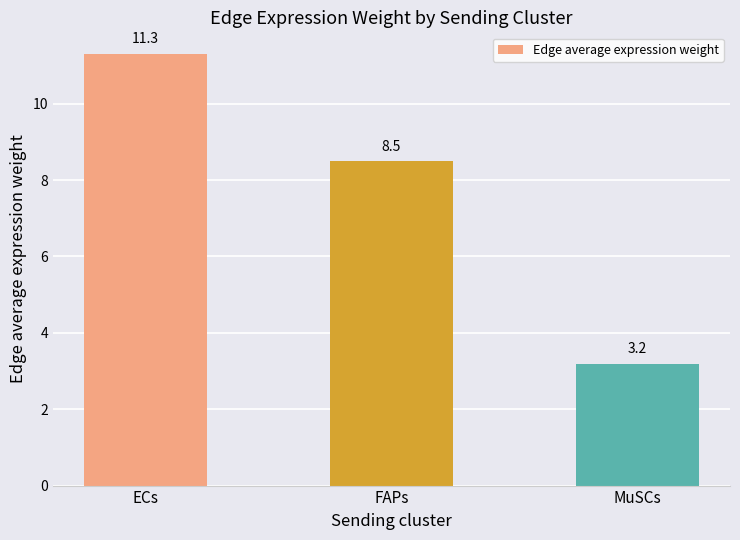

Does the chart contain any negative values?

No